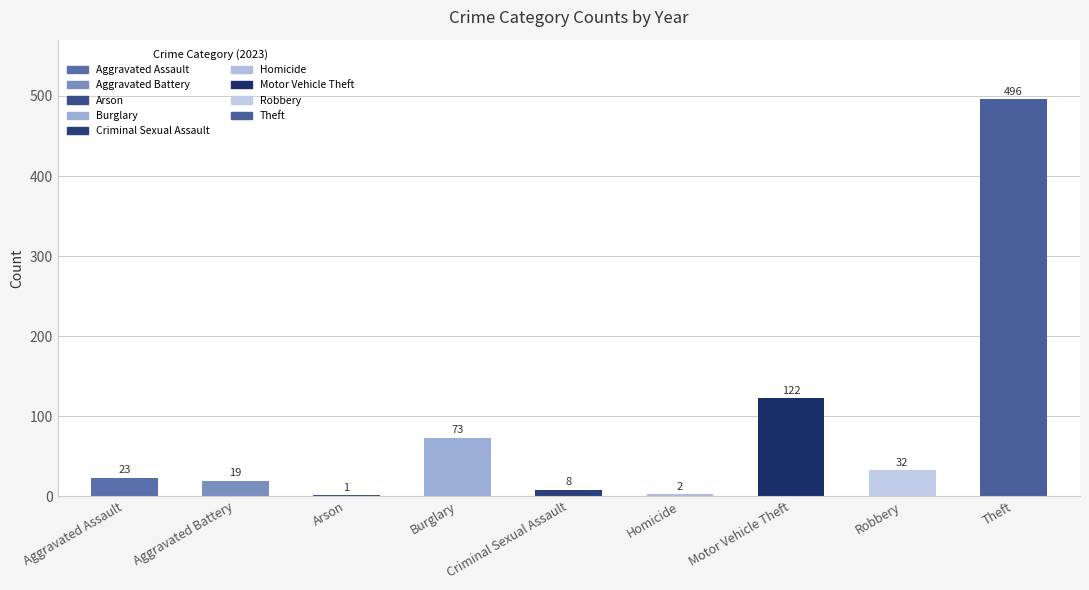

What is the difference between the second highest and minimum values in the 2023 series?

121